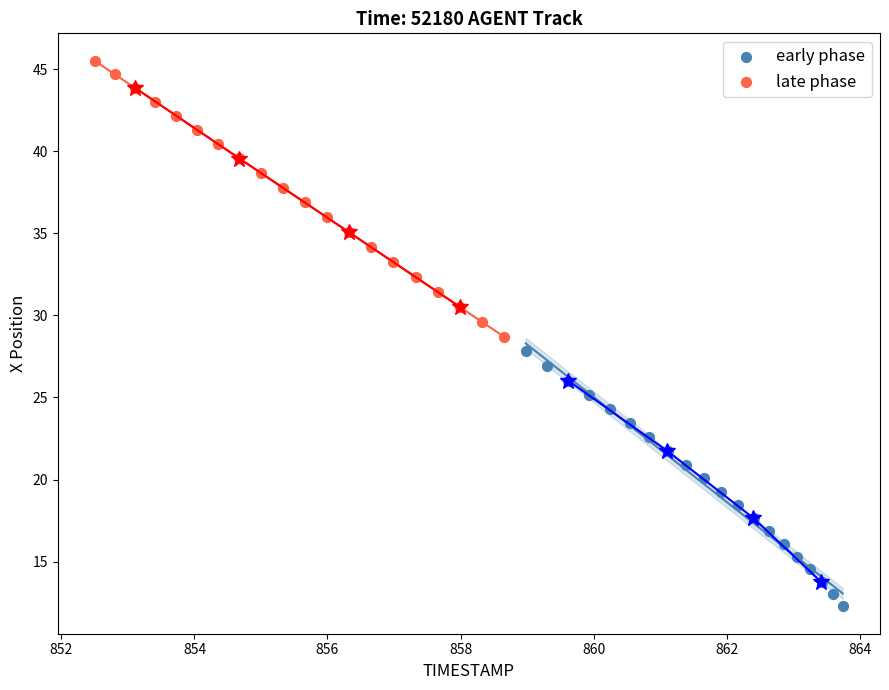

Which series contains the highest Y value?

late phase